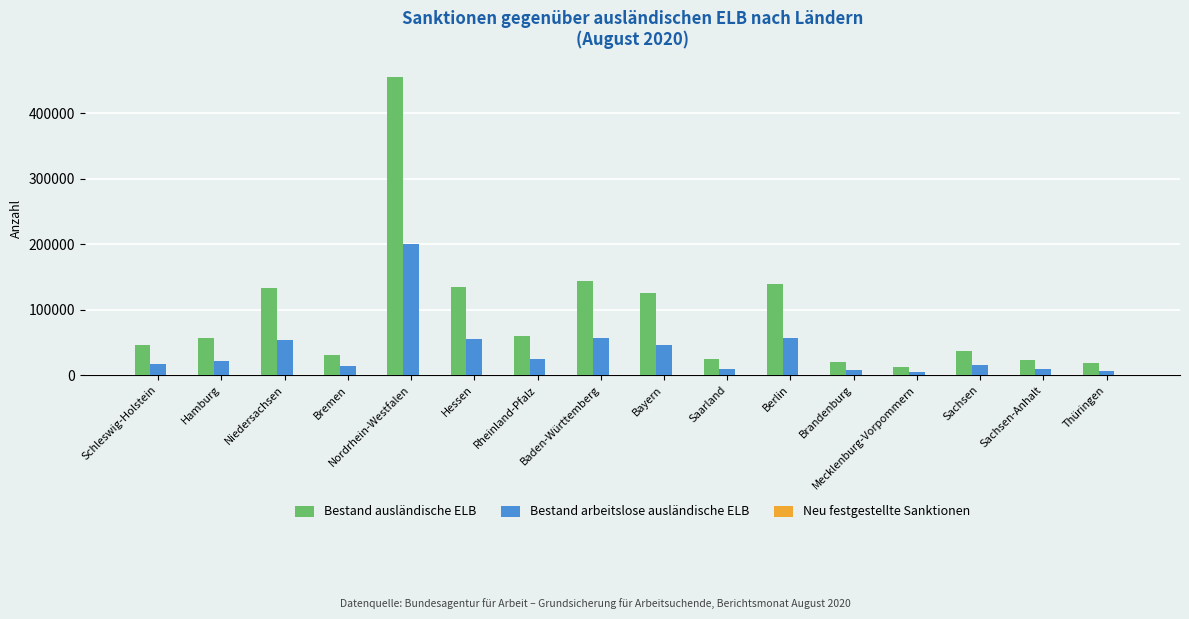

Does the chart contain stacked bars?

No